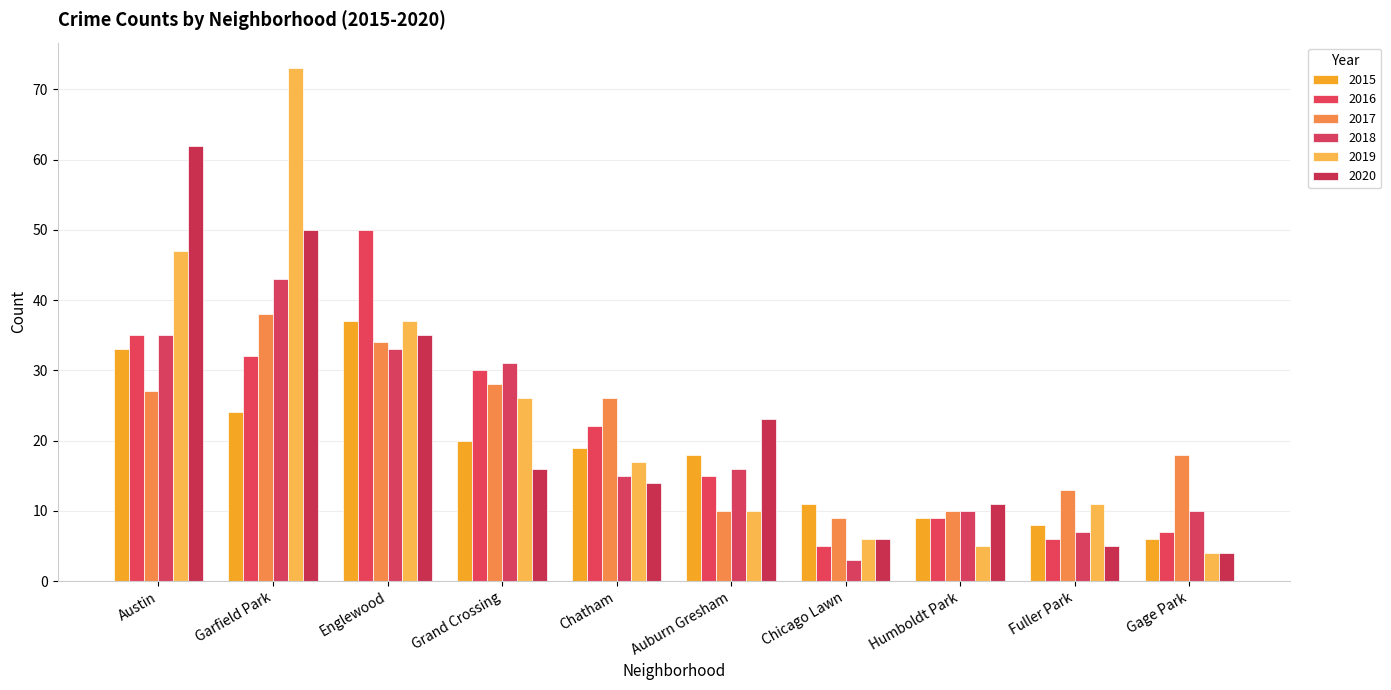

What are all the series names shown in the legend?

2015, 2016, 2017, 2018, 2019, 2020